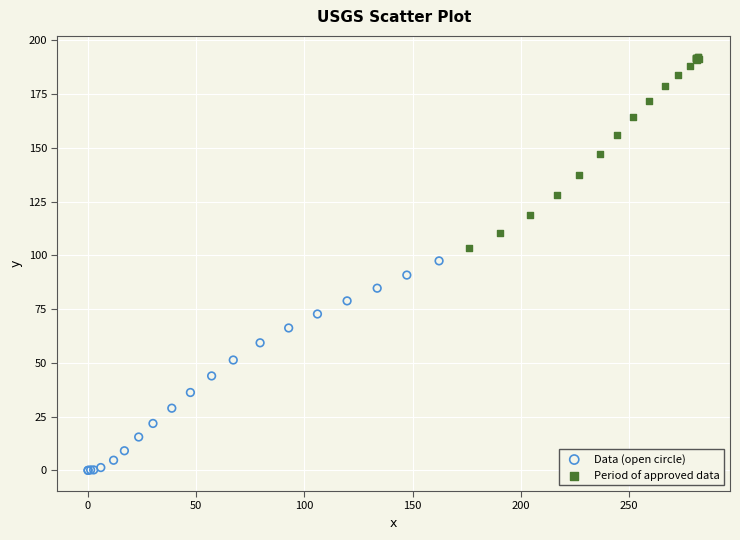

What are all the series names shown in the legend?

Data (open circle), Period of approved data